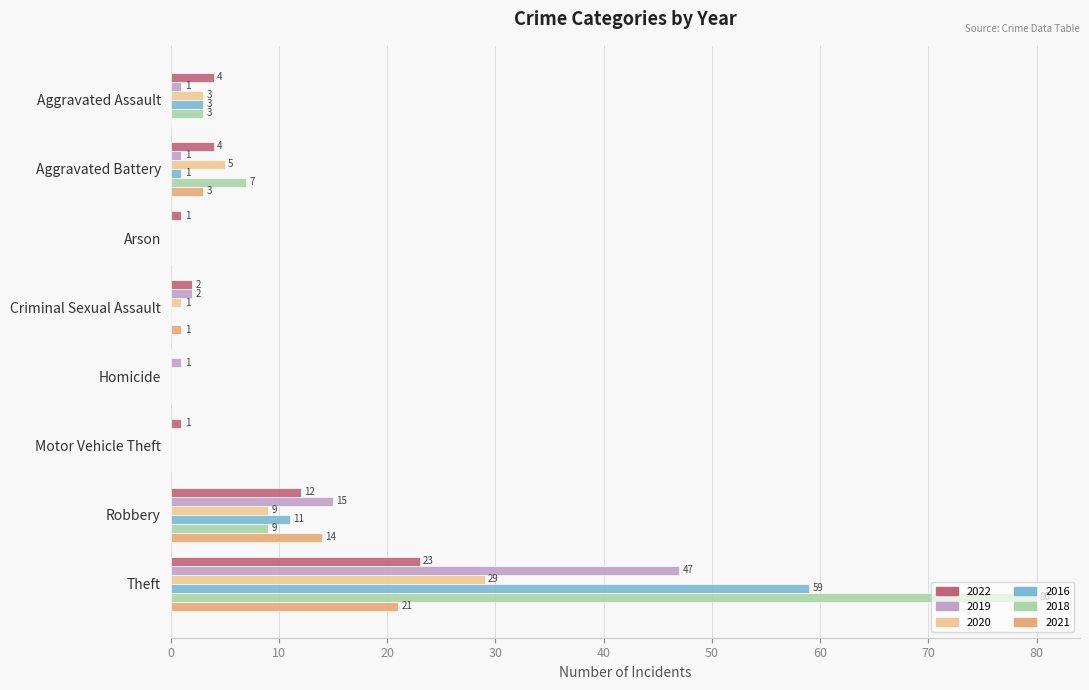

What value does the 2022 series have at Aggravated Assault?

4